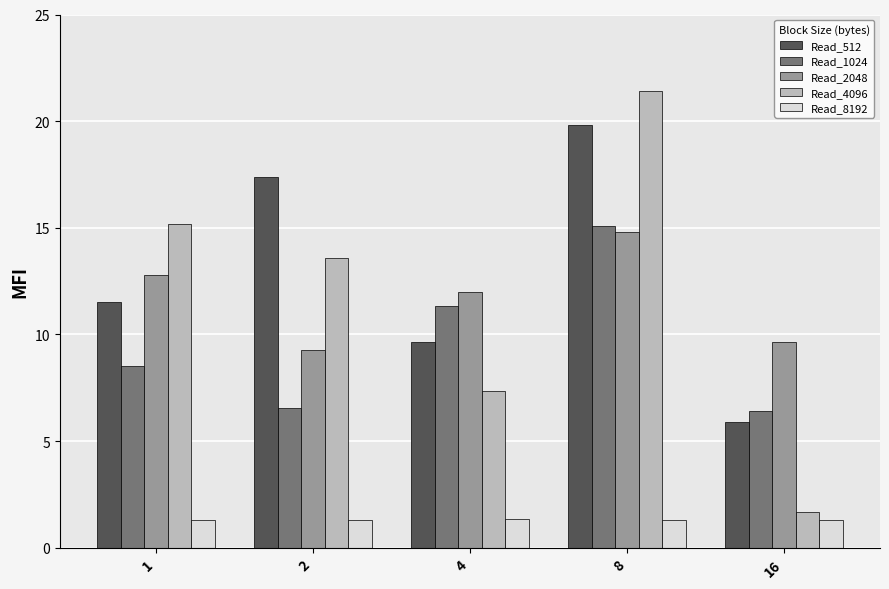

Are the bars grouped side by side (vs. stacked)?

Yes